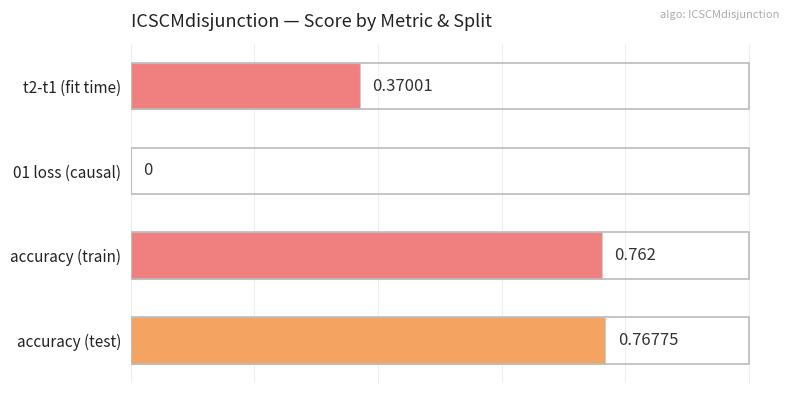

Between t2-t1 (fit time) and accuracy (train), which is larger?

accuracy (train)